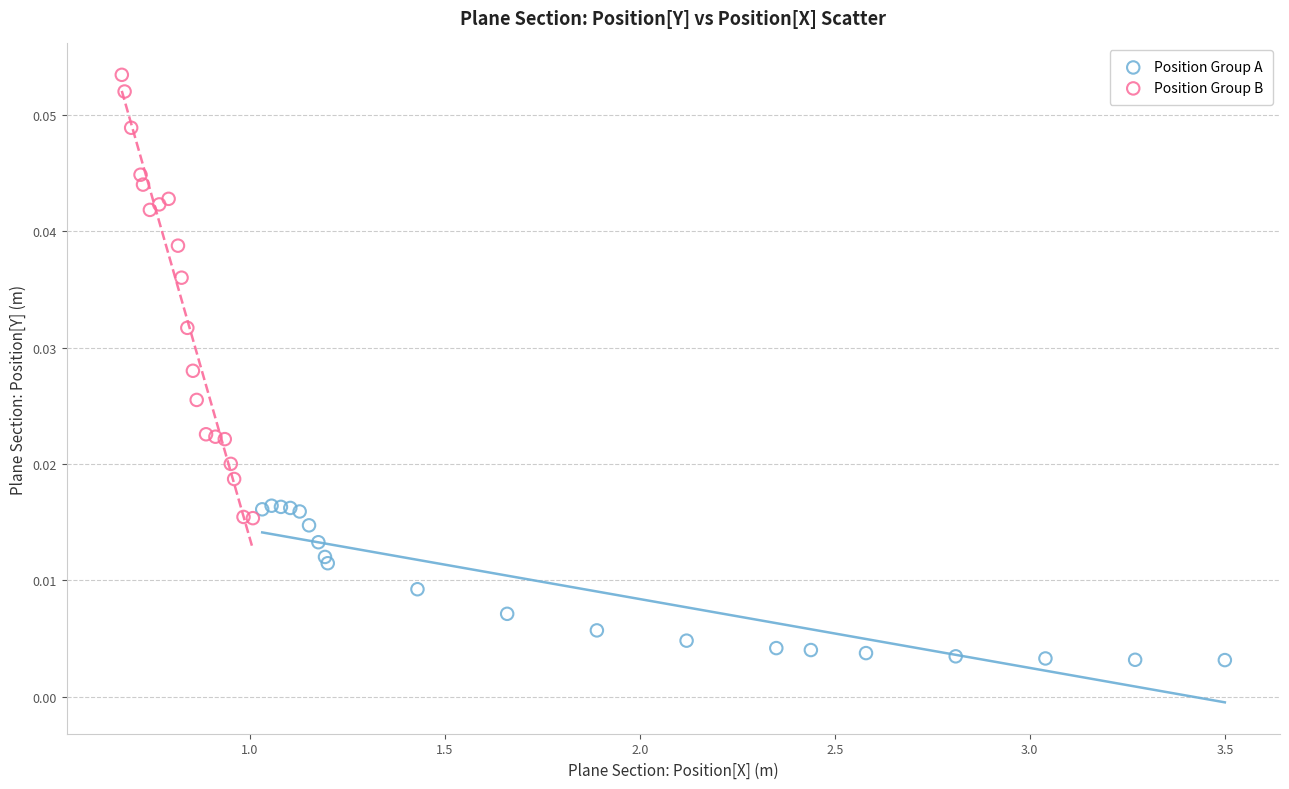

Which series contains the lowest Y value?

Position Group A